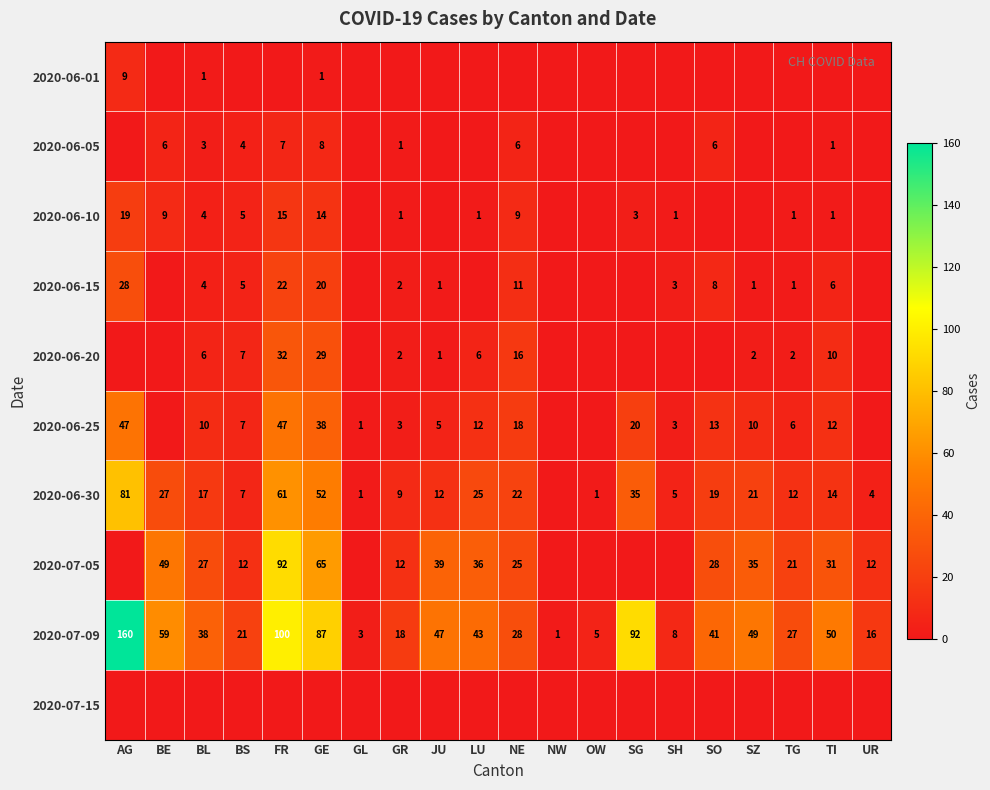

The value of 2020-06-05 at FR is 3. True or false?

False